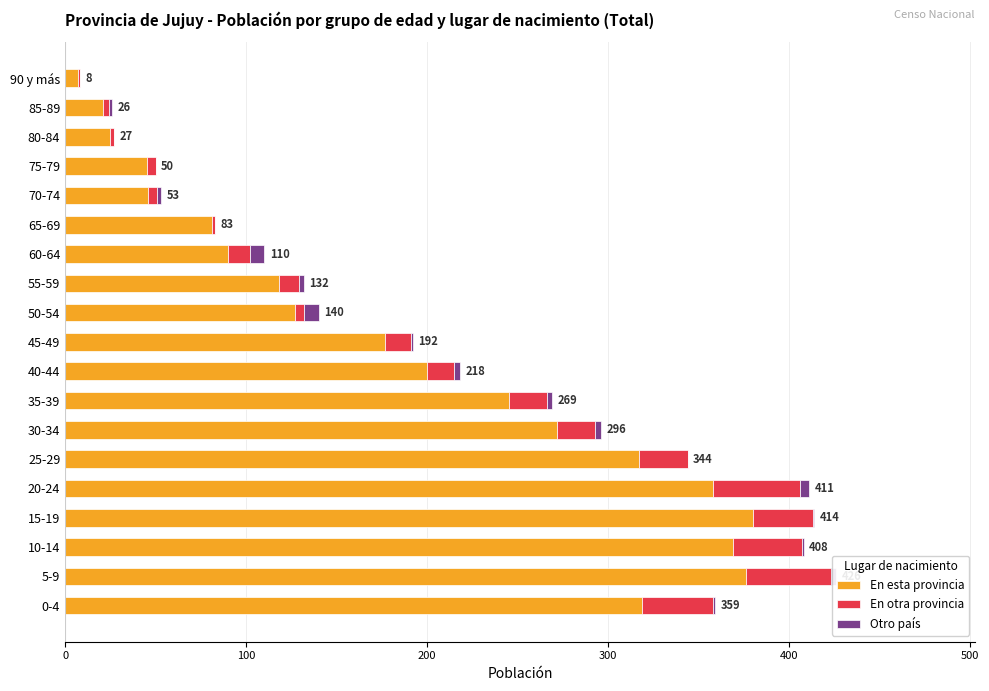

The value of En esta provincia at 55-59 is 118. True or false?

True